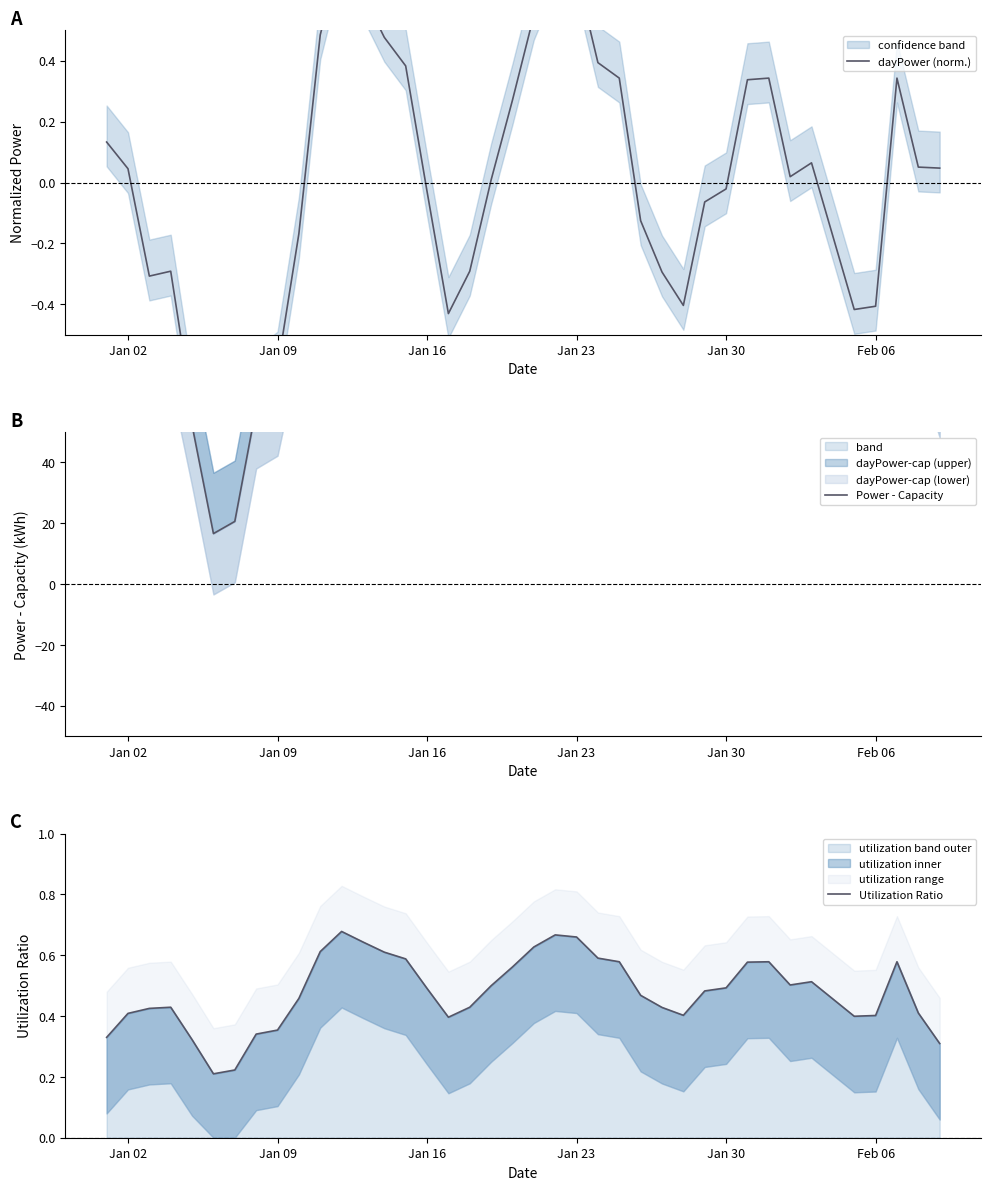

True or false: utilization band outer has a value of 0.2 at Jan 16.

False